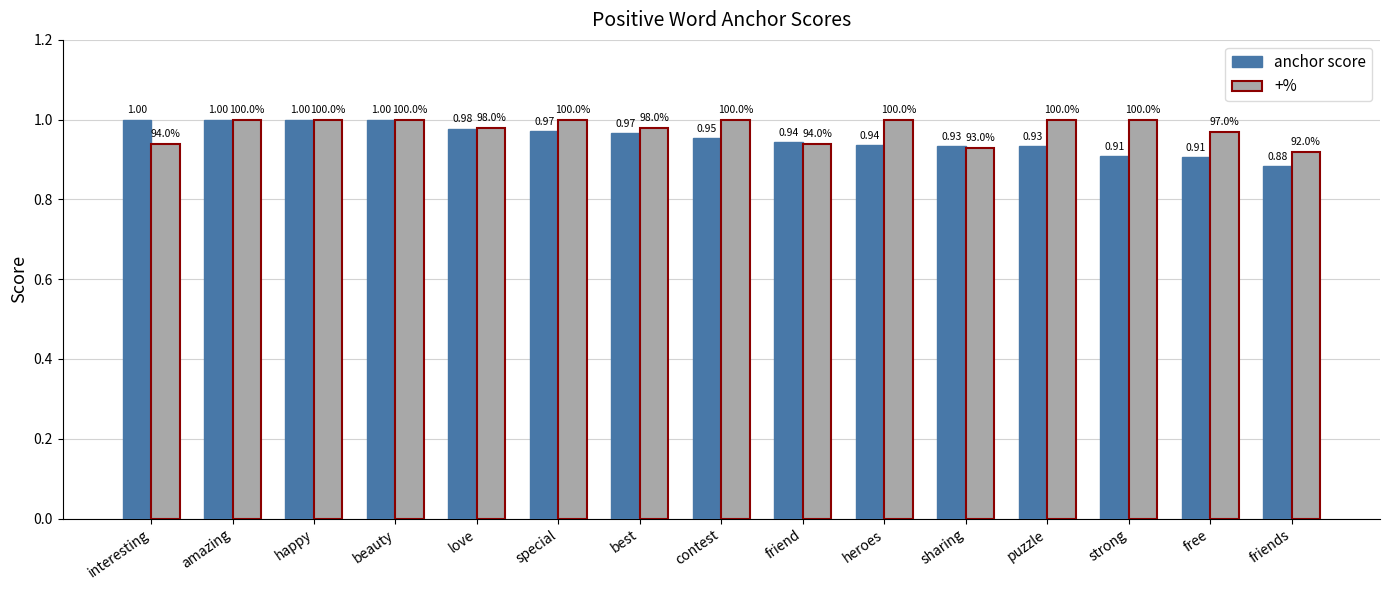

List the series in order of their overall mean, highest first.

+%, anchor score